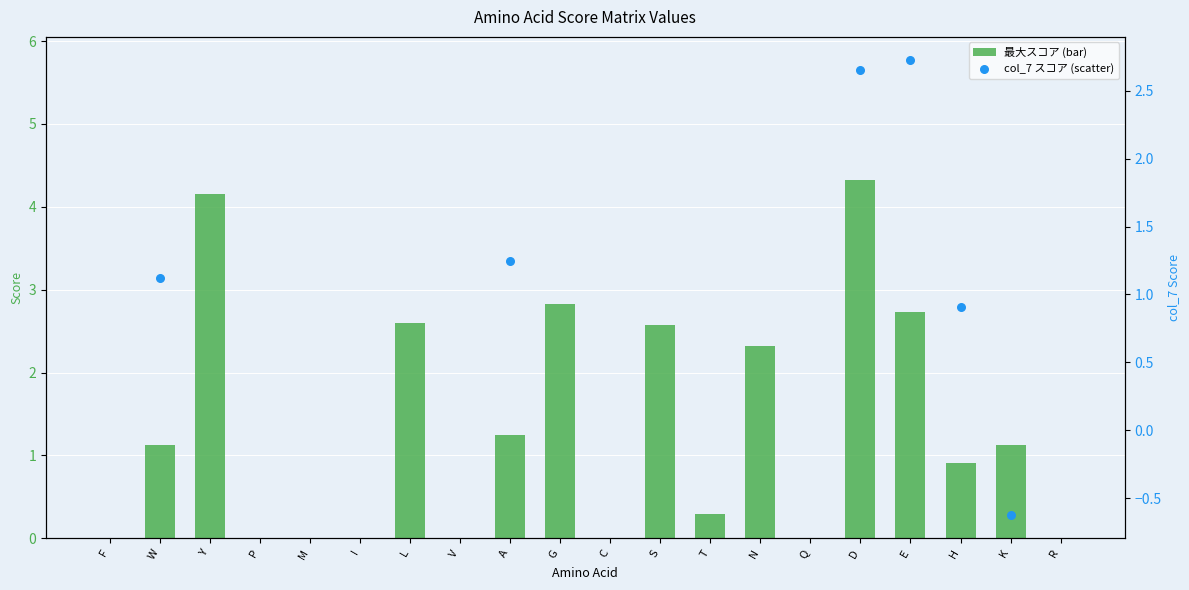

Which series contains the highest Y value?

最大スコア (bar)